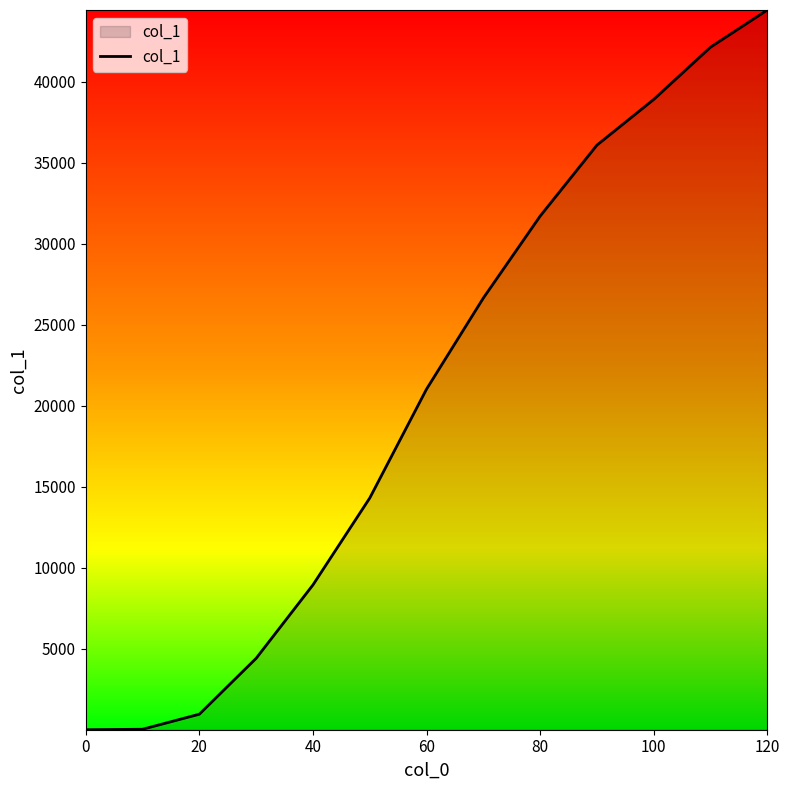

What is the difference between the maximum and minimum values?

44431